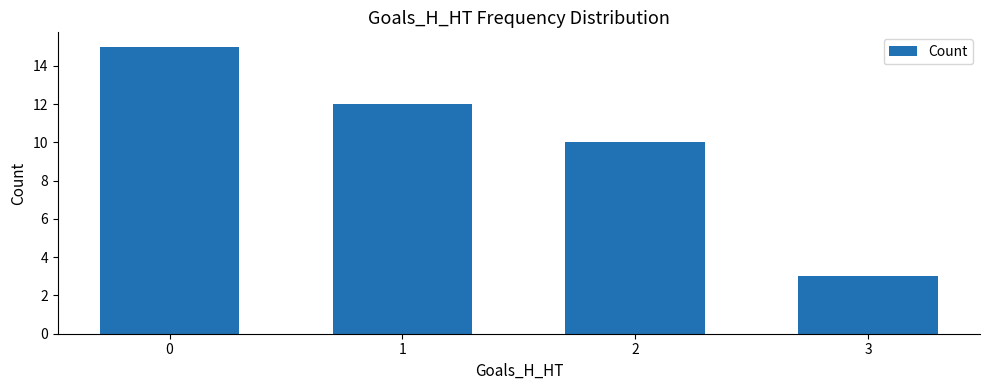

List the labels in order of value, smallest first.

3, 2, 1, 0